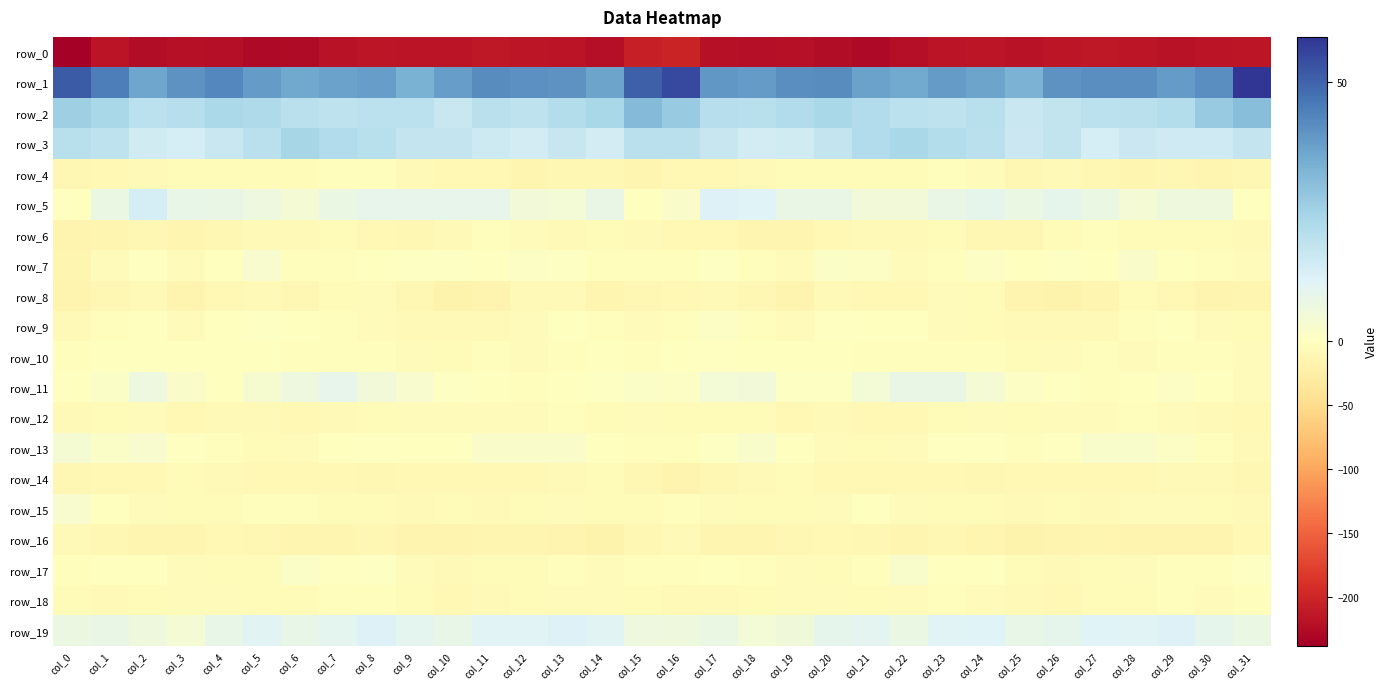

What is the total value across all series at col_17?

-190.8